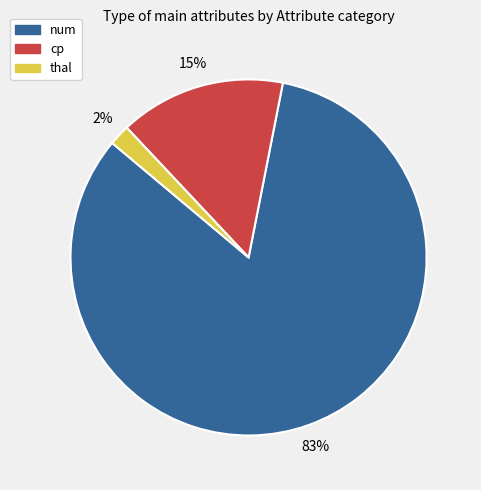

How many segments does this pie chart have?

3